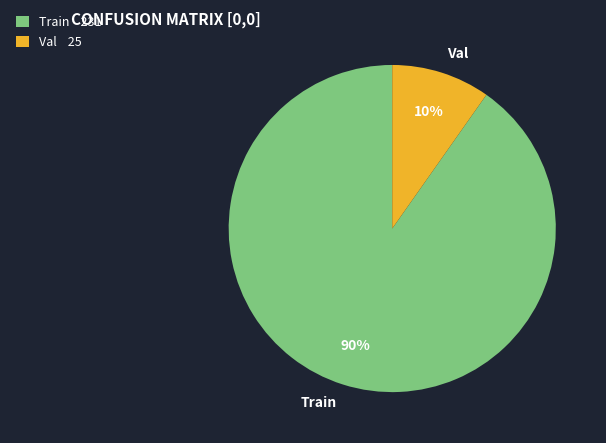

Between Train and Val, which is larger?

Train